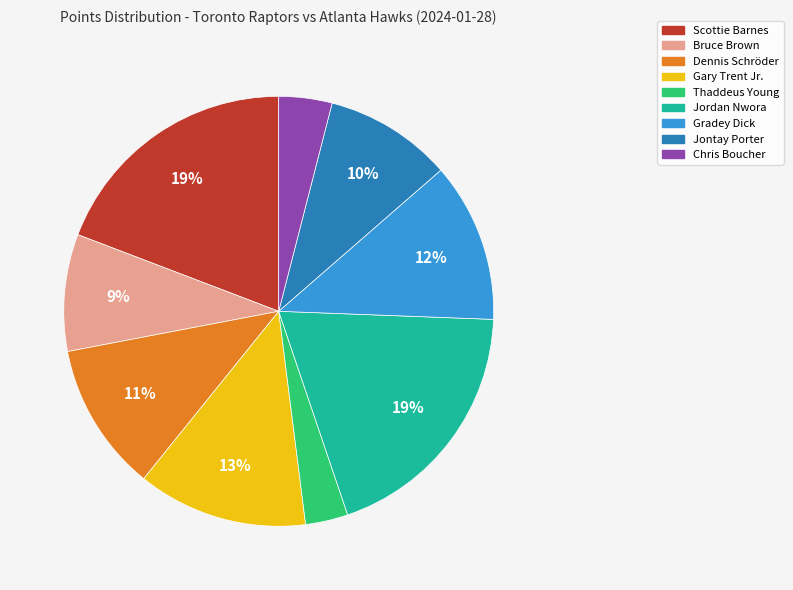

Do Gradey Dick and Dennis Schröder together represent more than half of the pie?

No